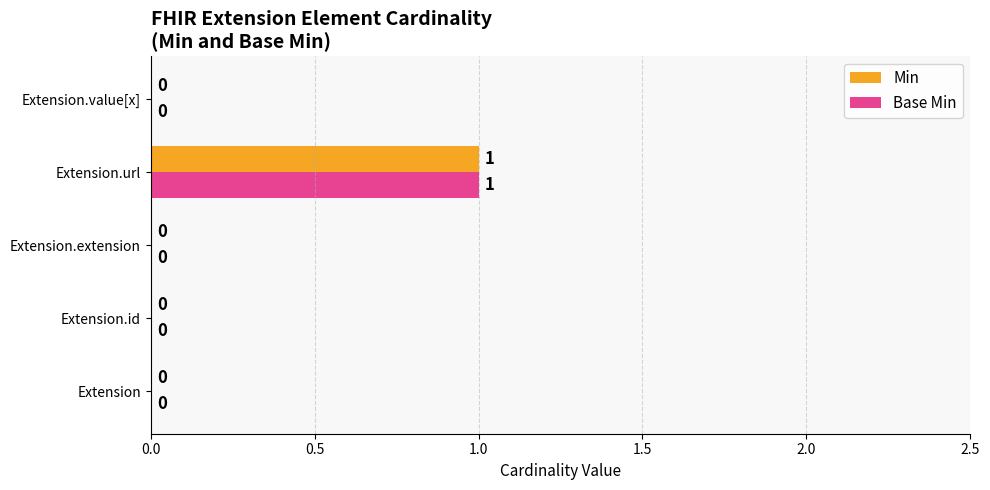

Is it true that Base Min equals -1 at Extension.extension?

False